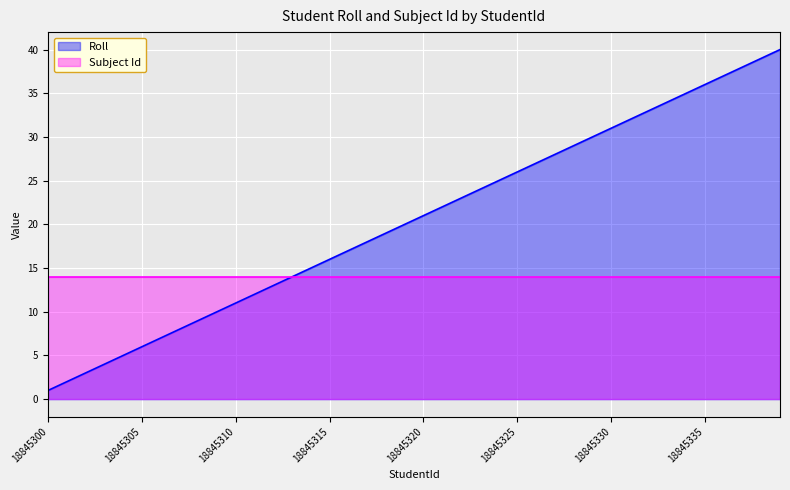

List the labels in order of value, smallest first.

18845300, 18845301, 18845302, 18845303, 18845304, 18845305, 18845306, 18845307, 18845308, 18845309, 18845310, 18845311, 18845312, 18845313, 18845314, 18845315, 18845316, 18845317, 18845318, 18845319, 18845320, 18845321, 18845322, 18845323, 18845324, 18845325, 18845326, 18845327, 18845328, 18845329, 18845330, 18845331, 18845332, 18845333, 18845334, 18845335, 18845336, 18845337, 18845338, 18845339